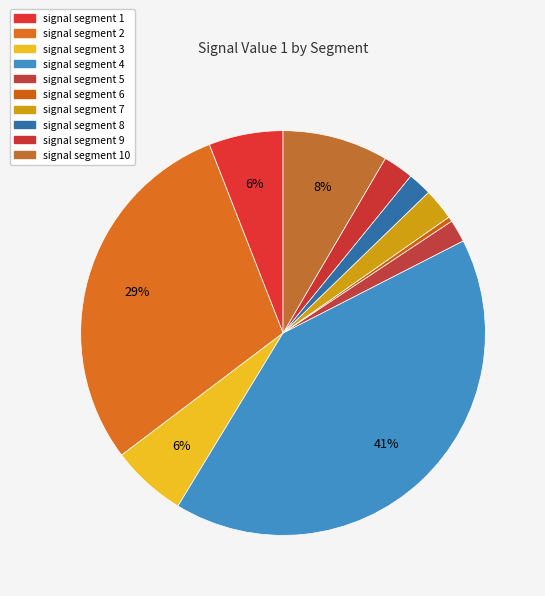

Is there any slice that represents more than half of the pie?

No